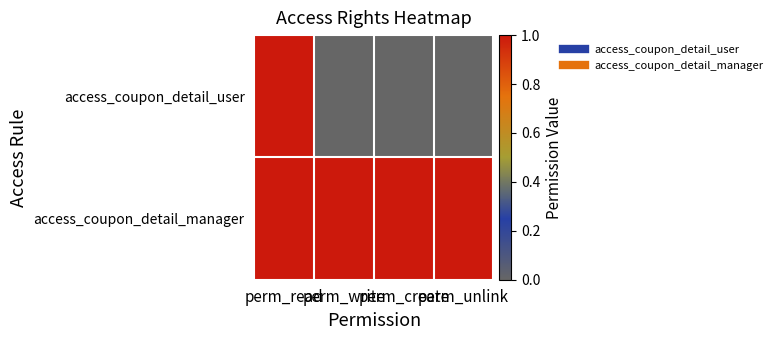

Reading left to right, what are all the values shown in this chart?

access_coupon_detail_user: perm_read=1	perm_write=0	perm_create=0	perm_unlink=0
access_coupon_detail_manager: perm_read=1	perm_write=1	perm_create=1	perm_unlink=1